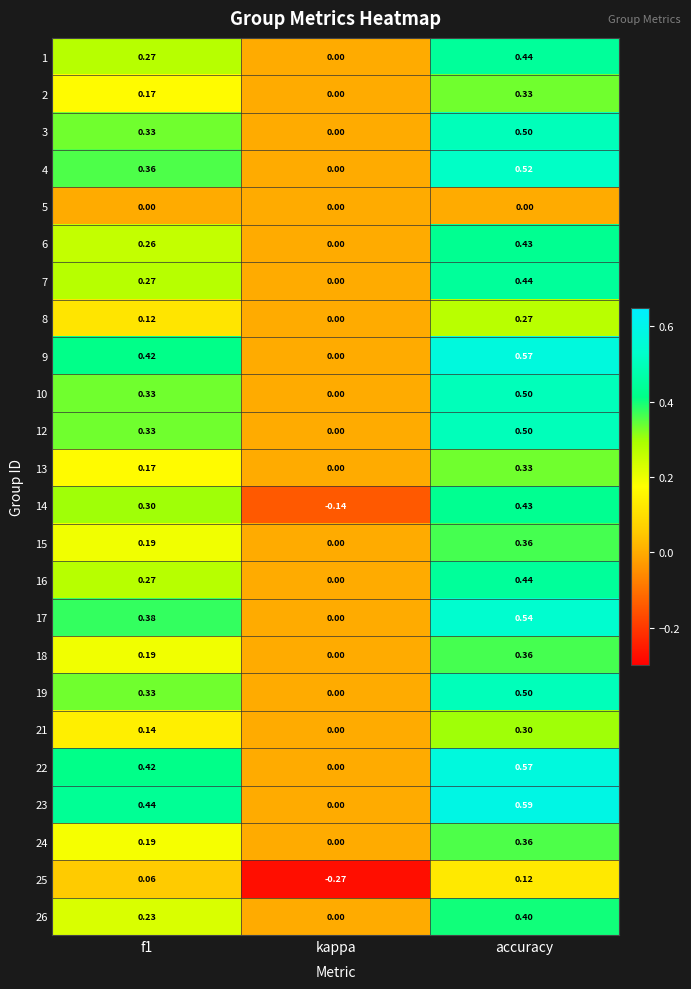

Which category has the highest value across all series?

accuracy